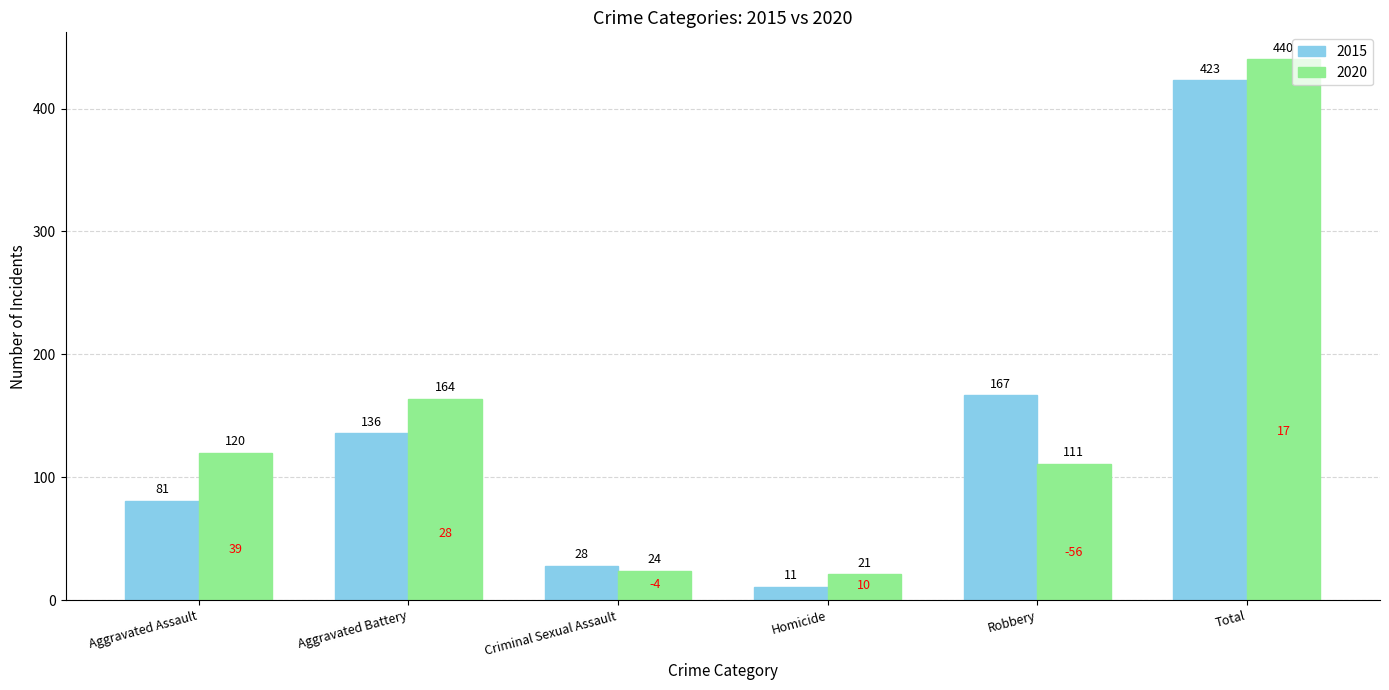

What is the total value across all series at Aggravated Battery?

300